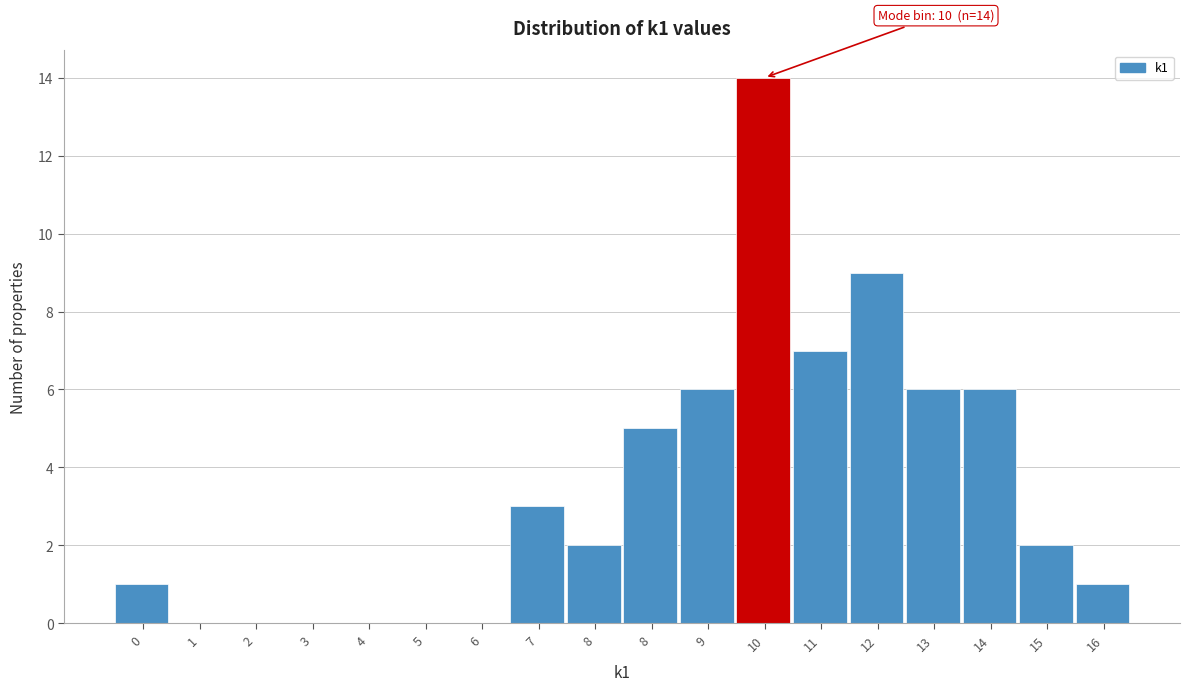

How many categories are shown in the chart?

18